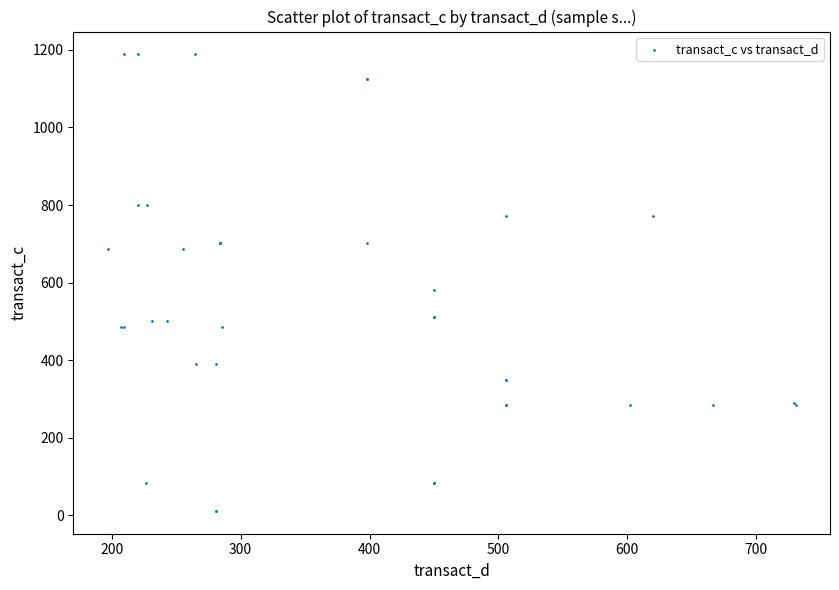

What Y value in the scatter plot is closest to 599?

582.1